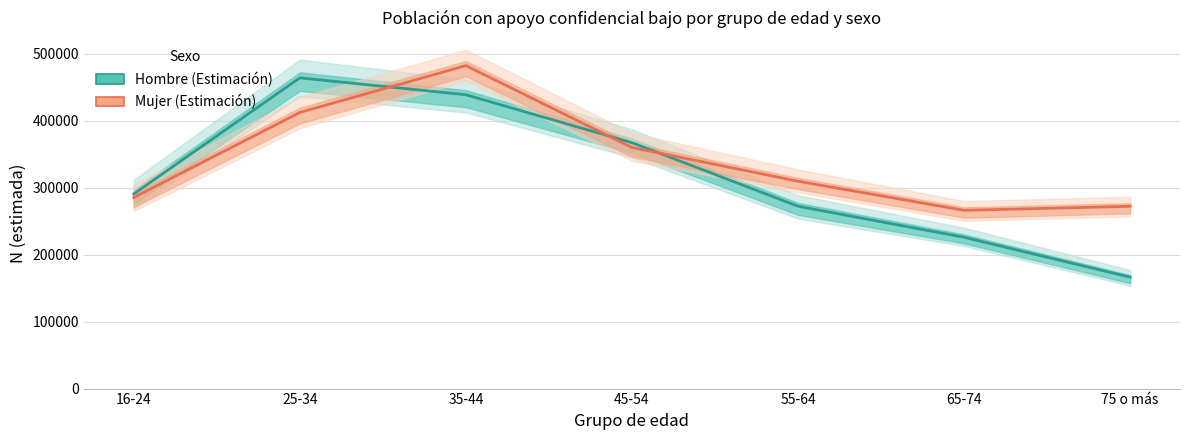

What value does the Mujer (Estimación) series have at 16-24?

285451